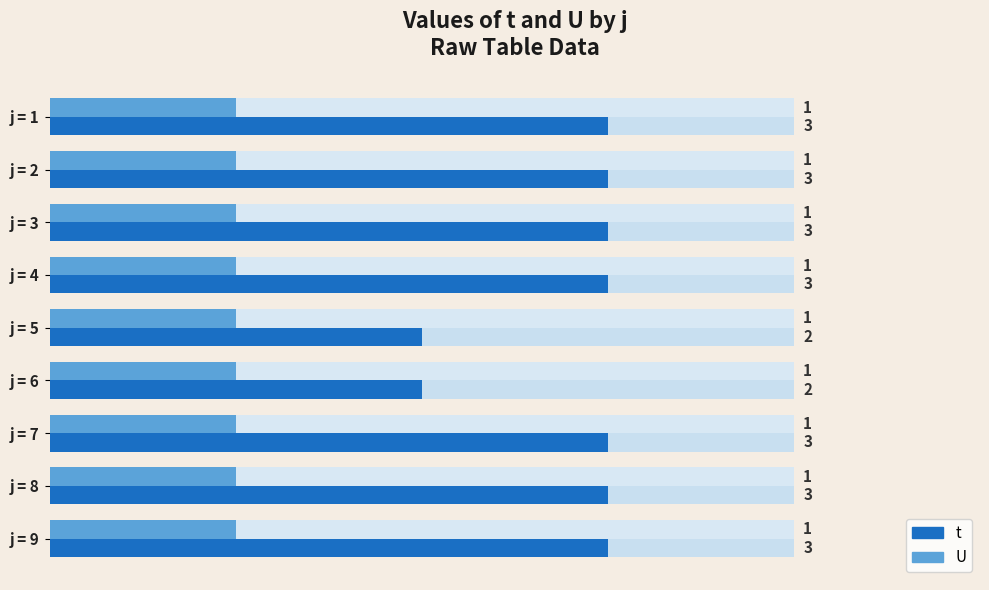

What is the lowest value of the t series?

2.0